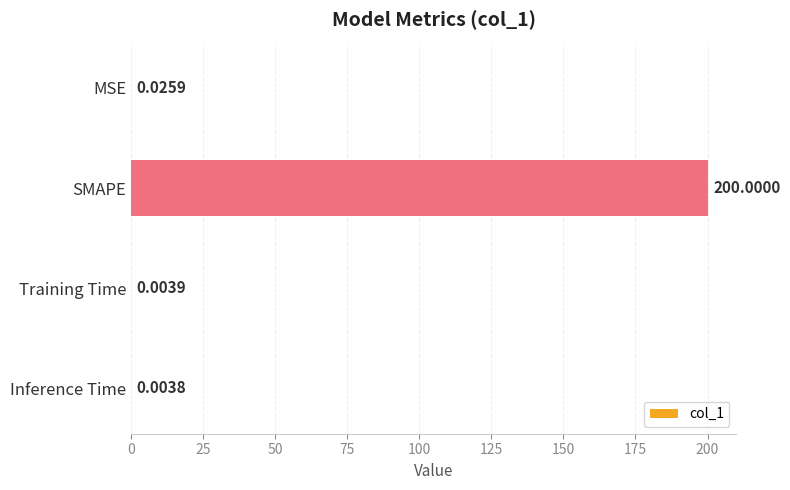

Are the bars horizontal?

Yes